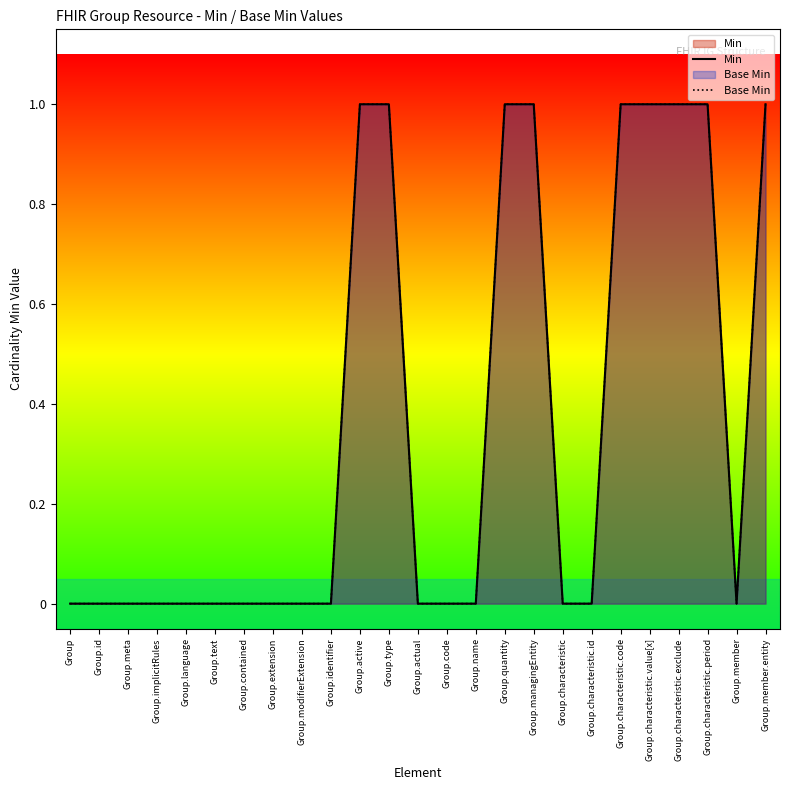

Does the chart have visible grid lines?

No